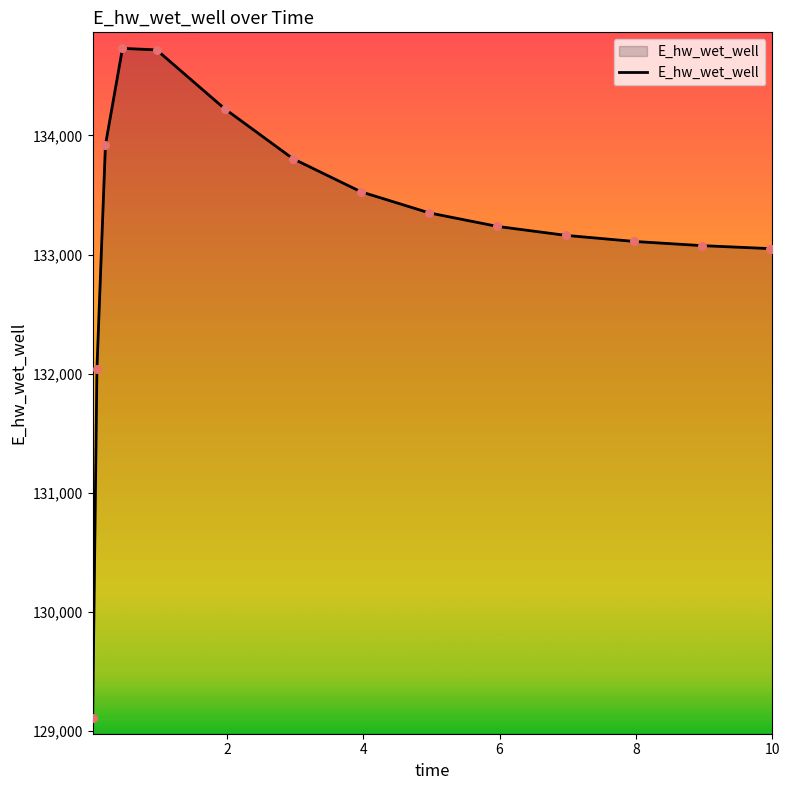

What is the greatest value displayed?

134731.0